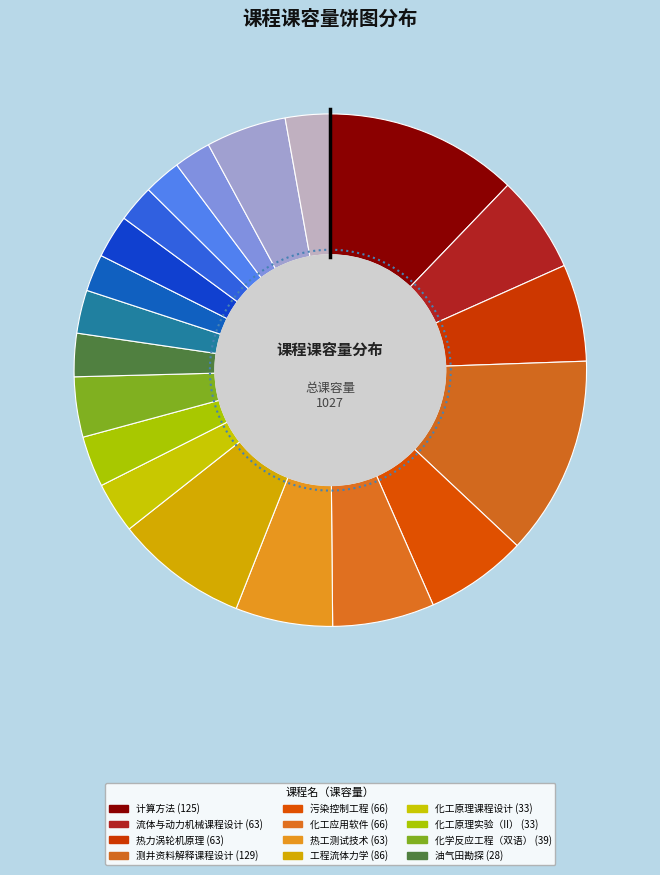

Which slice is the largest?

测井资料解释课程设计